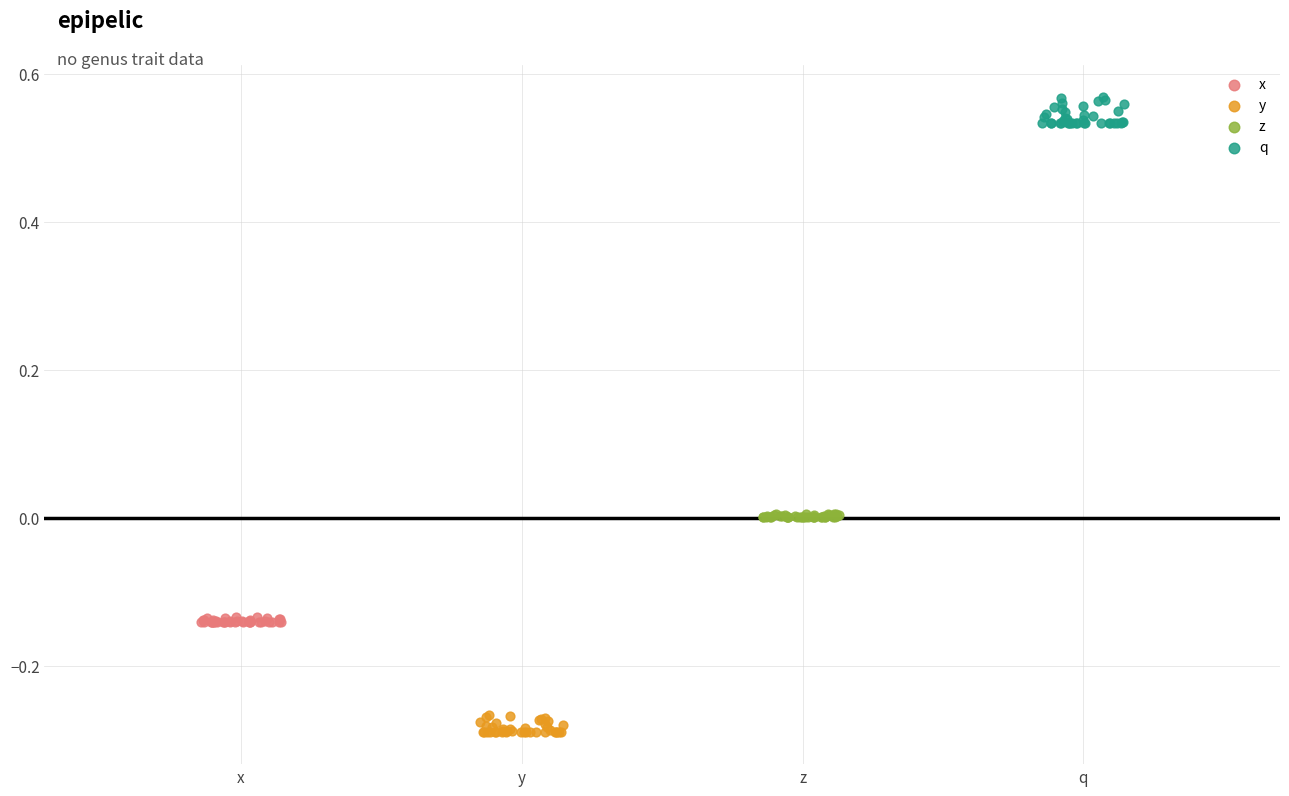

Which series reaches the minimum Y coordinate?

y